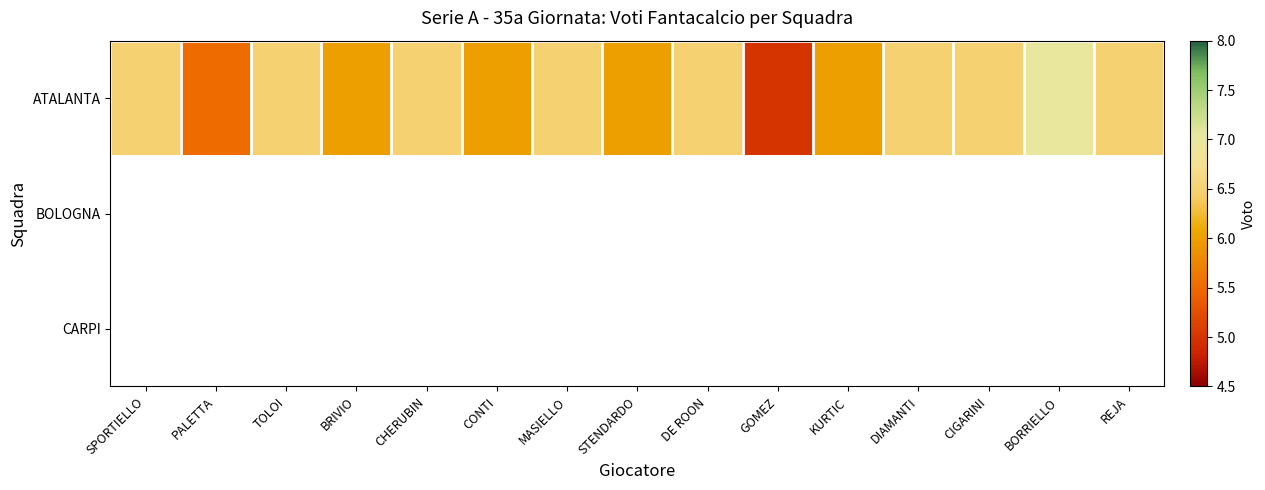

Count the ATALANTA values in the range 6 to 7.

13